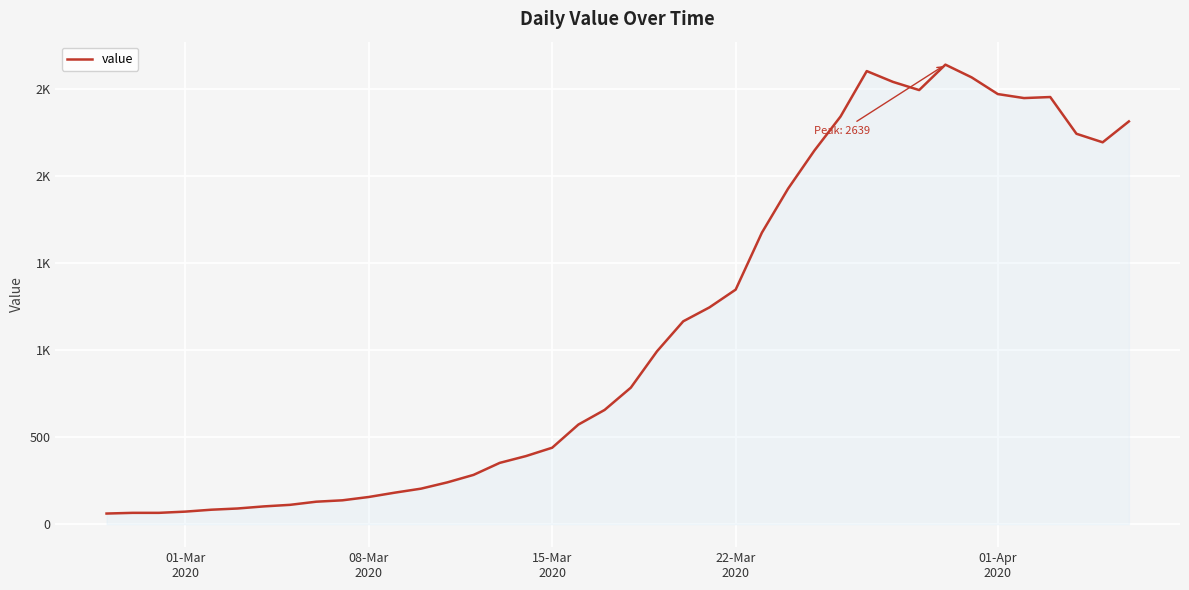

Does the chart have visible grid lines?

Yes